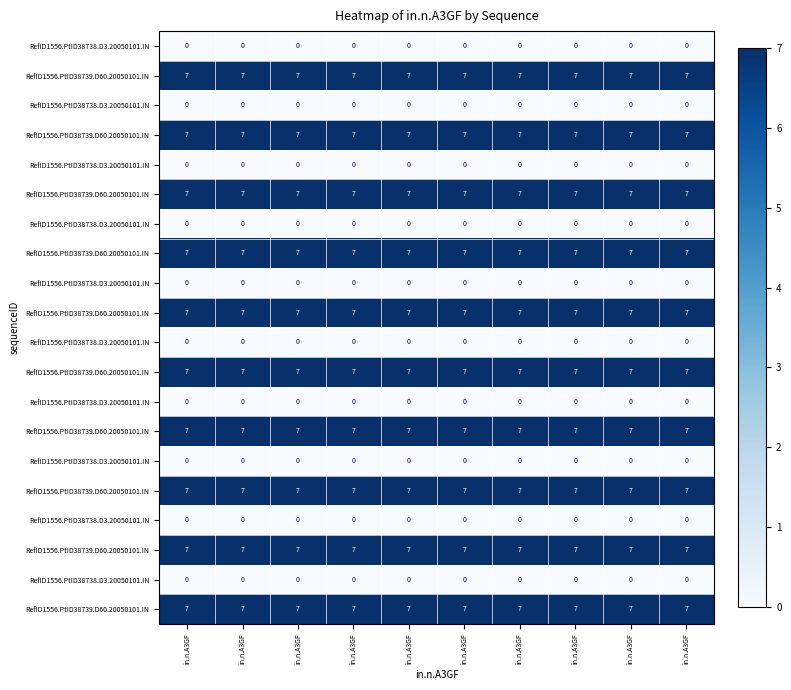

Count the number of data series in this chart.

20